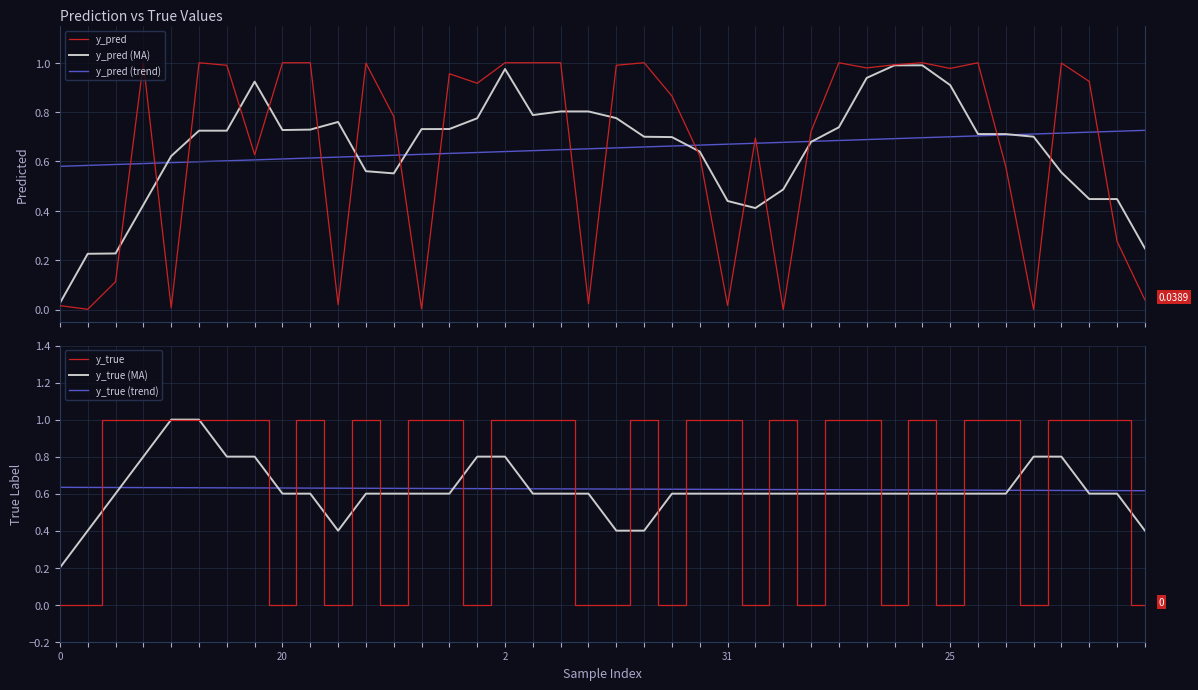

What is the maximum value shown in the chart?

1.0